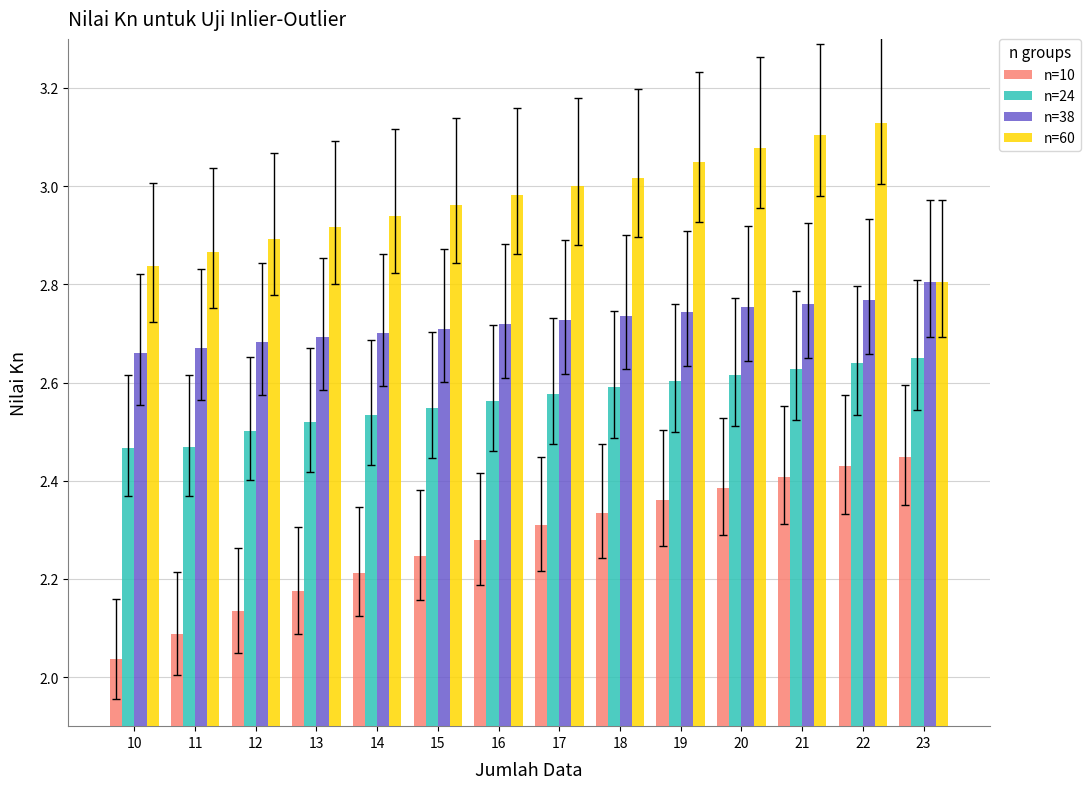

At which category does the chart reach its minimum across all series?

10